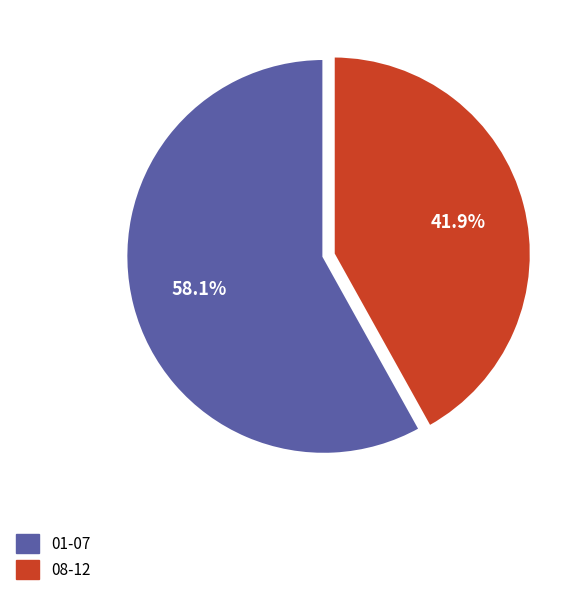

Does any single category account for the majority?

Yes